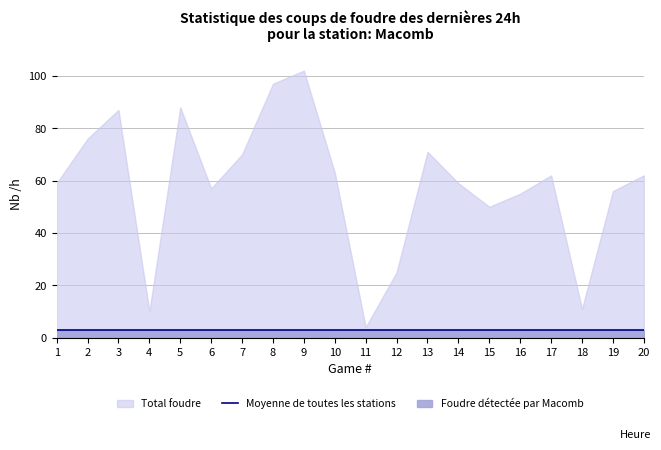

At which label does Guess reach its minimum?

11